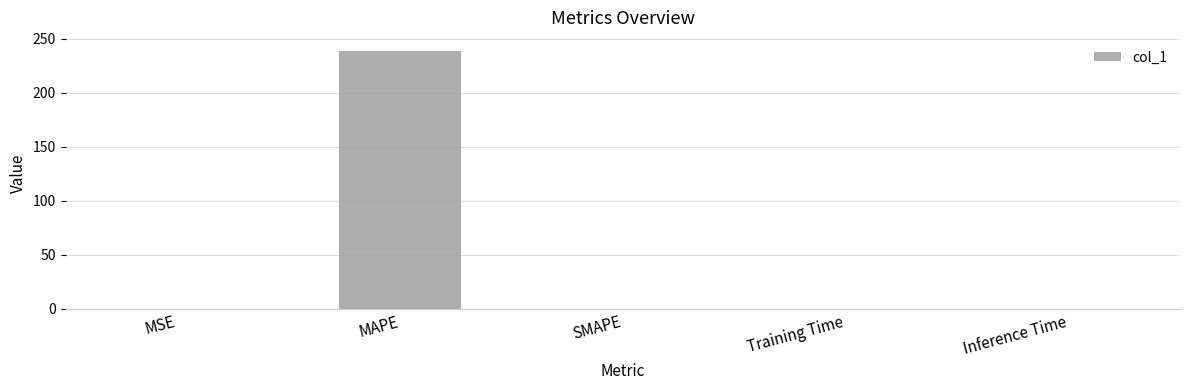

What is the maximum value shown in the chart?

238.8